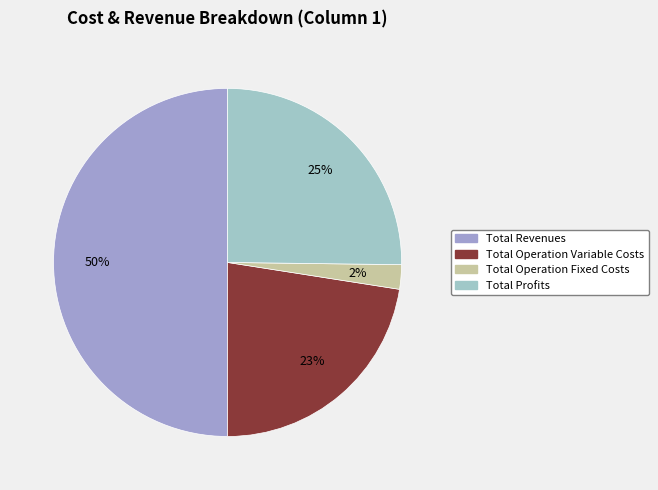

Which has a higher value, Total Profits or Total Revenues?

Total Revenues